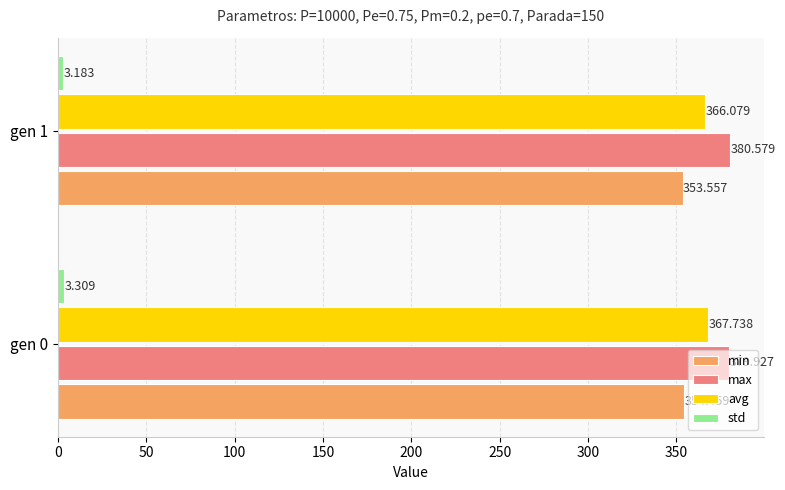

Which series has the largest range (max minus min)?

avg